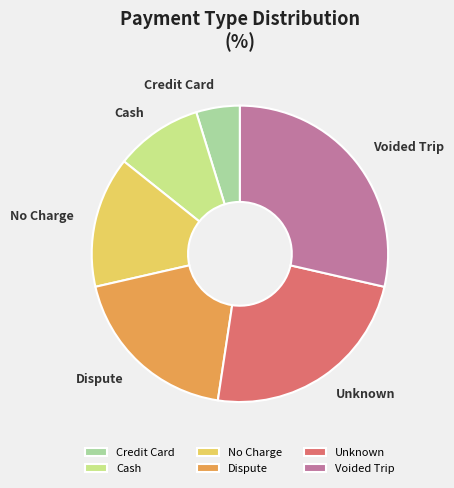

Between Credit Card and Unknown, which is larger?

Unknown